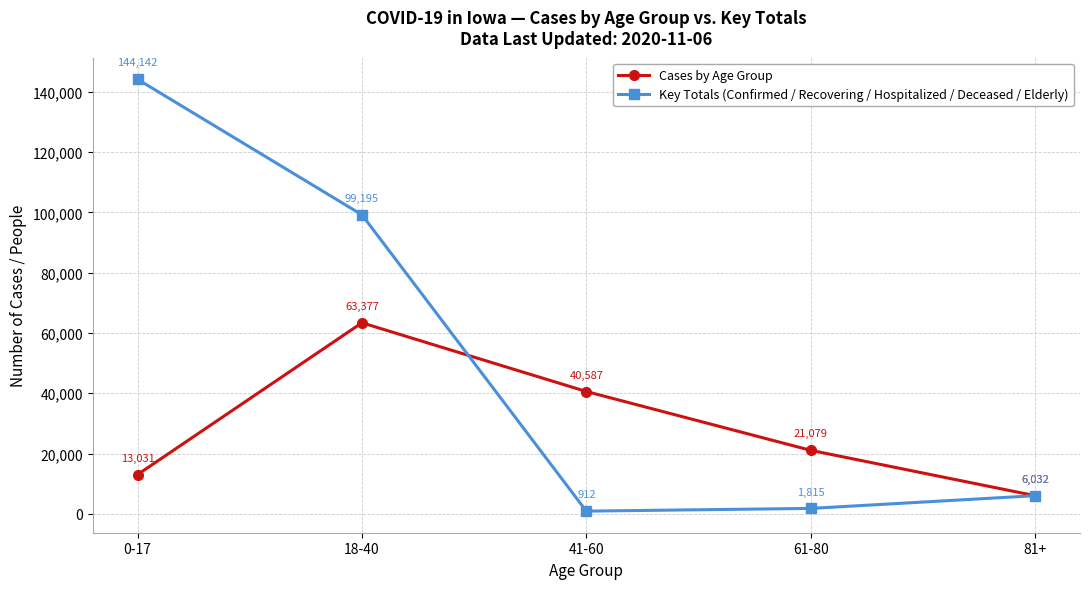

How many data points in Cases by Age Group are less than 21079?

2